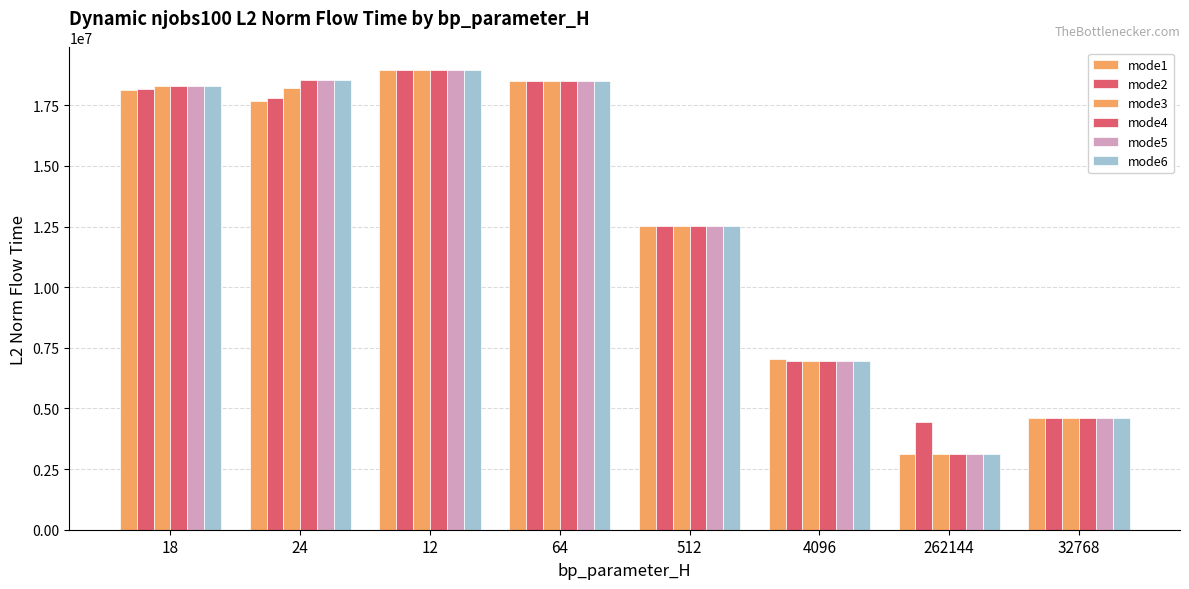

Between 18 and 512, which is larger?

18